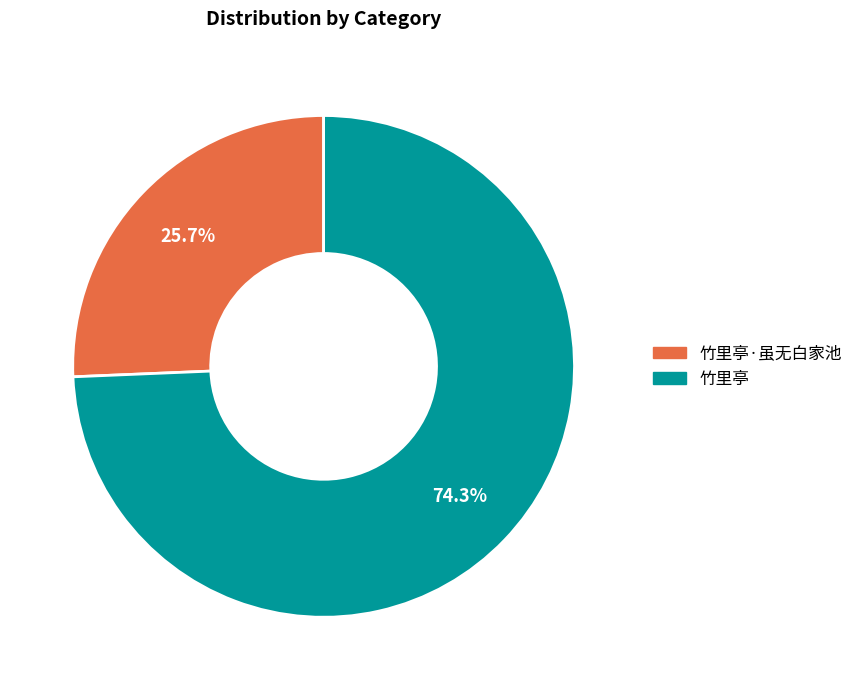

Does any single category account for the majority?

Yes